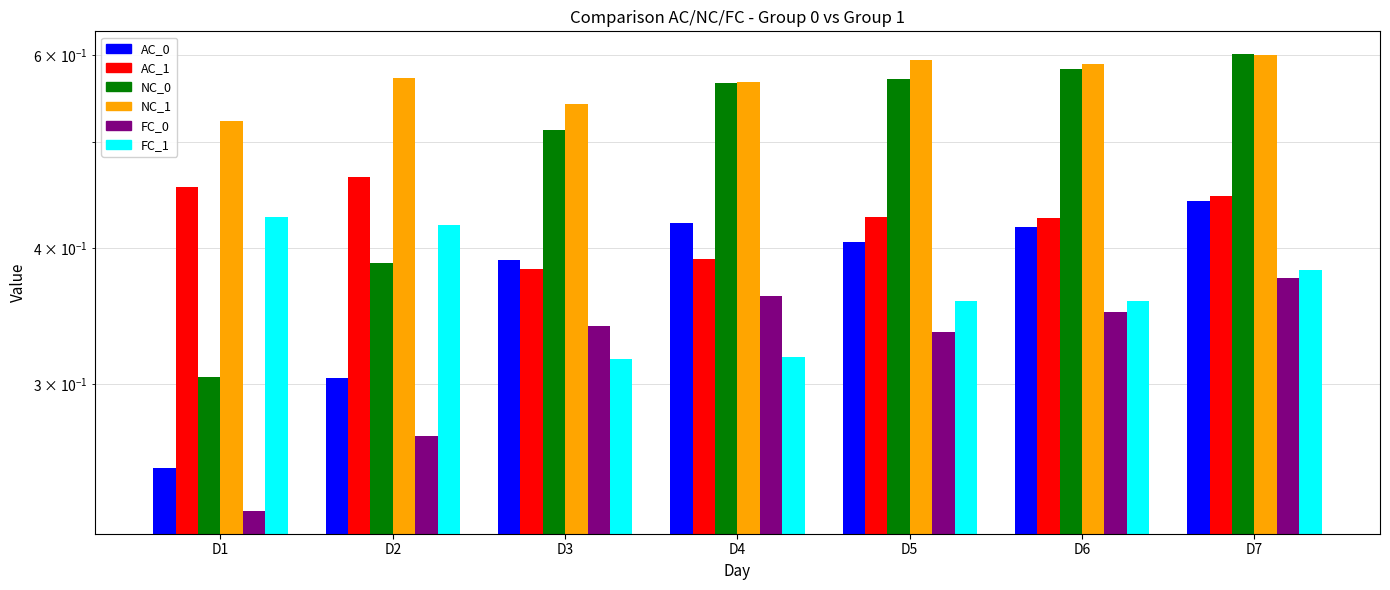

What is the total value across all series at D3?

2.5